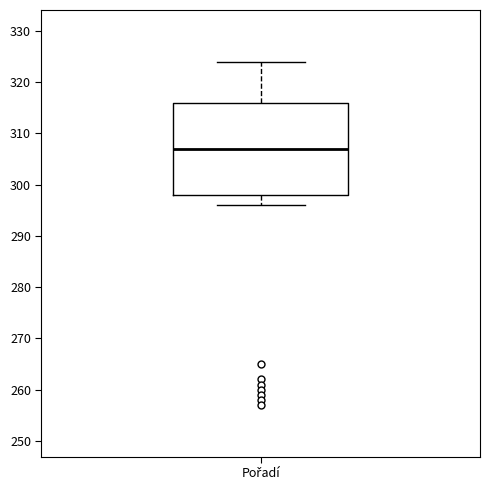

Transcribe this box plot: give where the median line is, the range the box spans, and where the two whiskers end, as read against the y-axis. The values are not printed on the chart, so give them approximately, as read against the axis.

median 307, box 298 to 316, whiskers 296 to 324